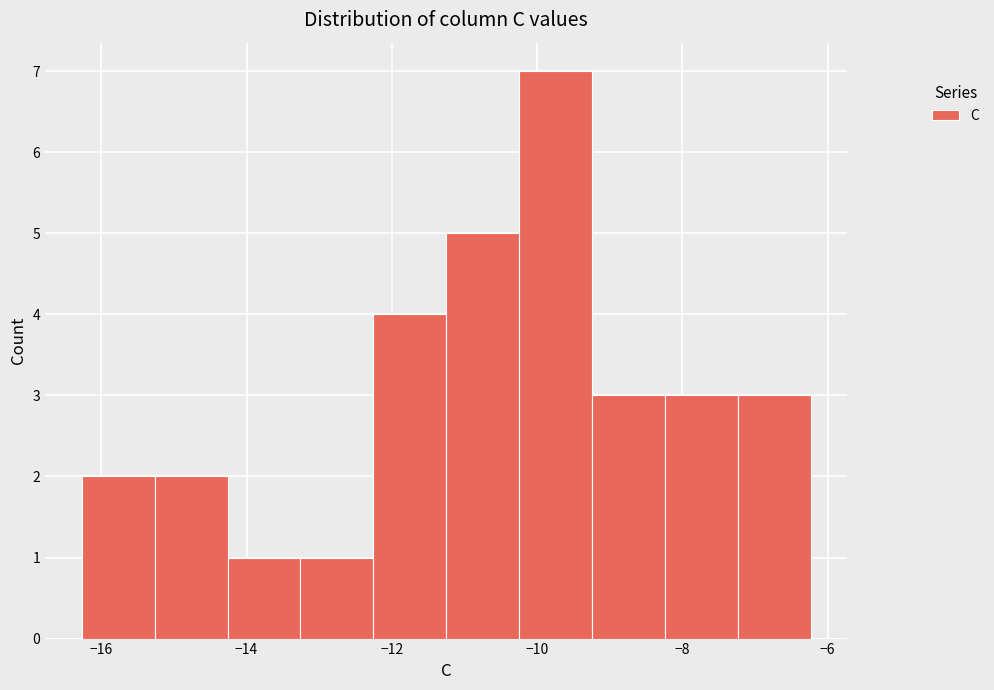

Reading left to right, transcribe this chart: for each bar, give the range it covers on the x-axis and its height. Neither the bar edges nor the heights are printed on the chart, so give them approximately, as read against the axes.

-16.2 to -15.2: 2
-15.2 to -14.2: 2
-14.2 to -13.2: 1
-13.2 to -12.2: 1
-12.2 to -11.2: 4
-11.2 to -10.2: 5
-10.2 to -9.2: 7
-9.2 to -8.2: 3
-8.2 to -7.2: 3
-7.2 to -6.2: 3